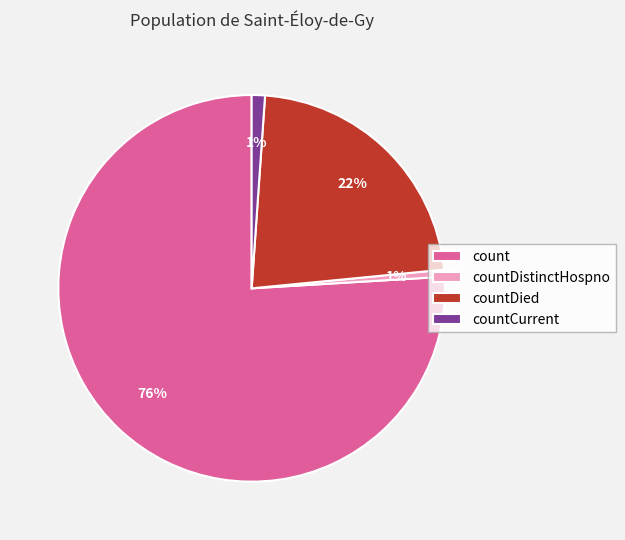

Combined, do countDistinctHospno and count account for over 50%?

Yes